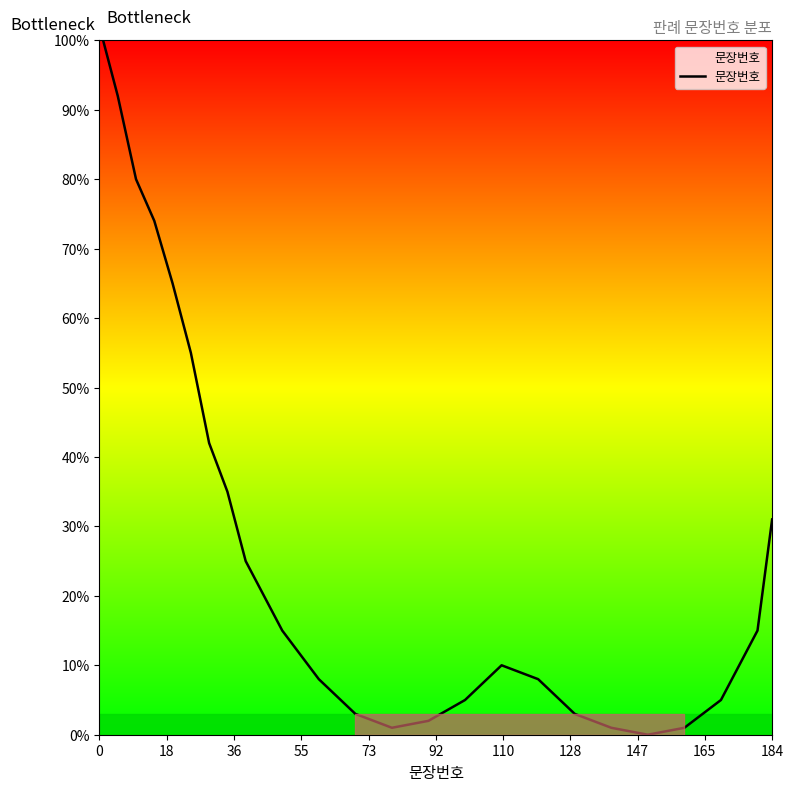

What is the greatest value displayed?

100